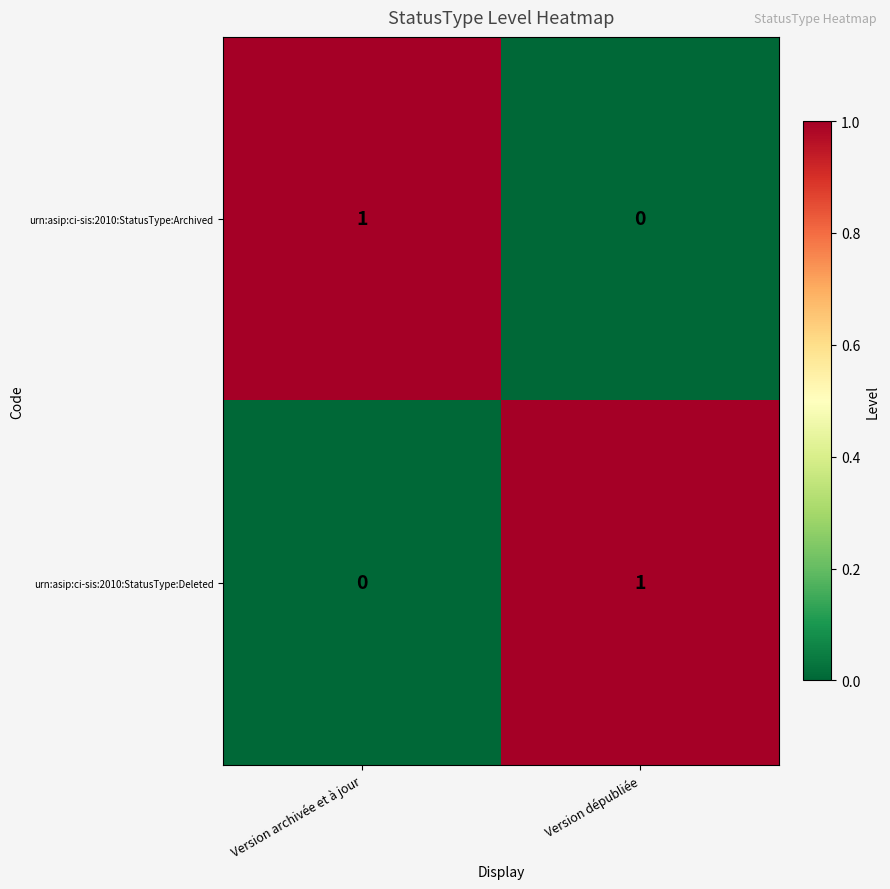

Rank the categories by urn:asip:ci-sis:2010:StatusType:Archived value from lowest to highest.

Version dépubliée, Version archivée et à jour